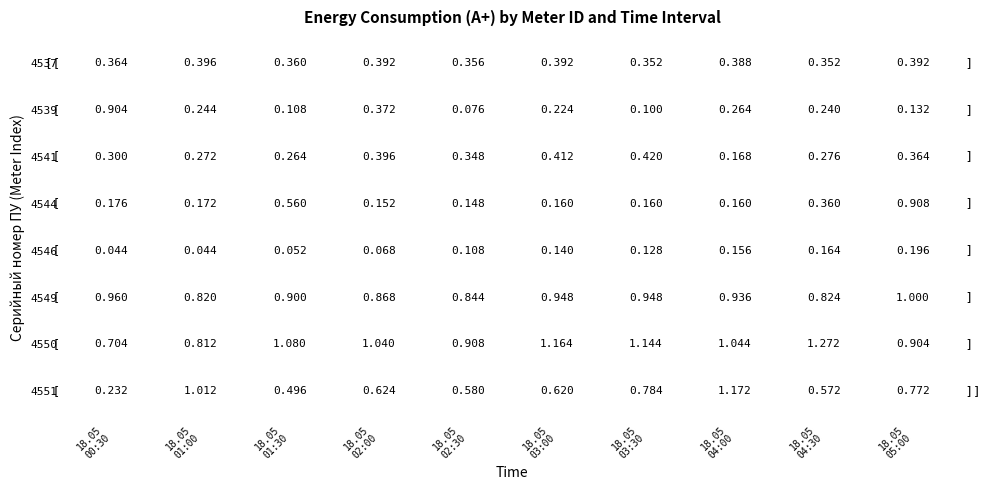

Which series has the largest total across all categories?

4550